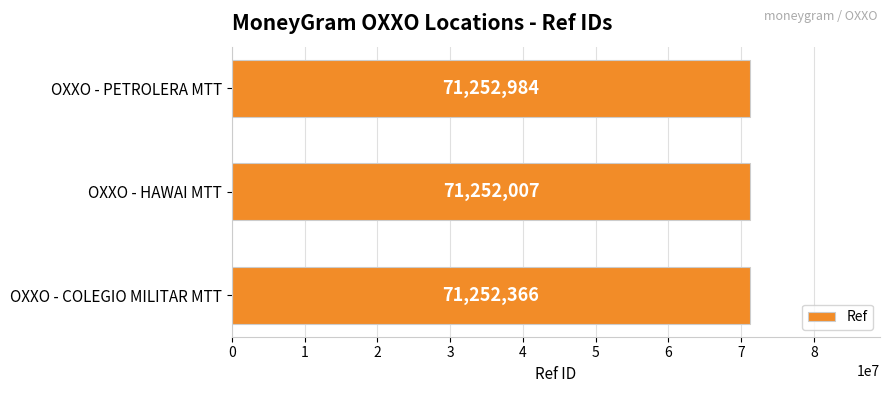

What is the sum of all values?

213757357